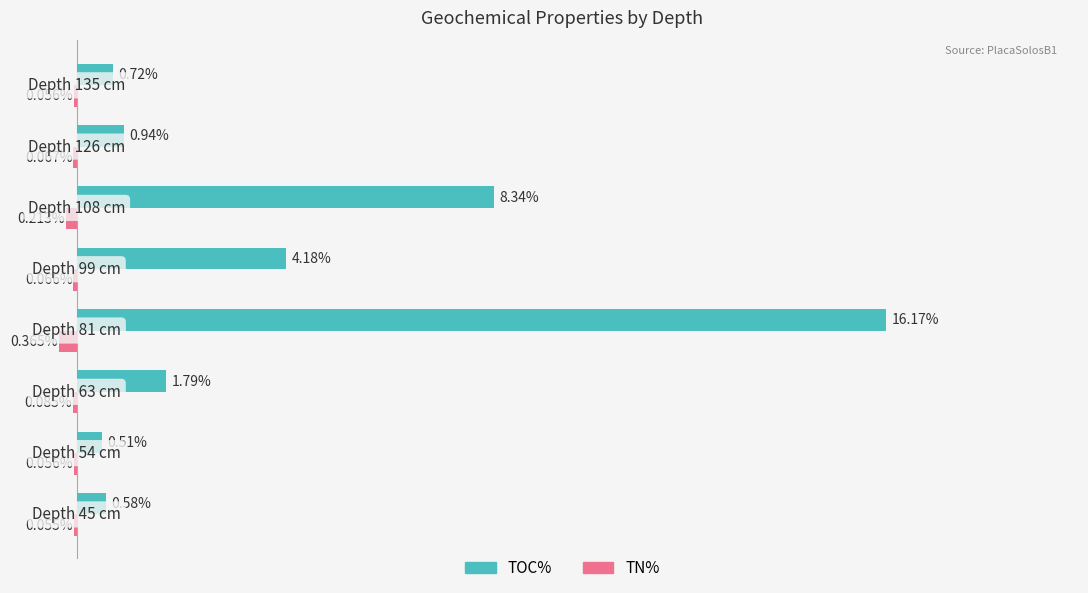

Which series has the largest total across all categories?

TOC%